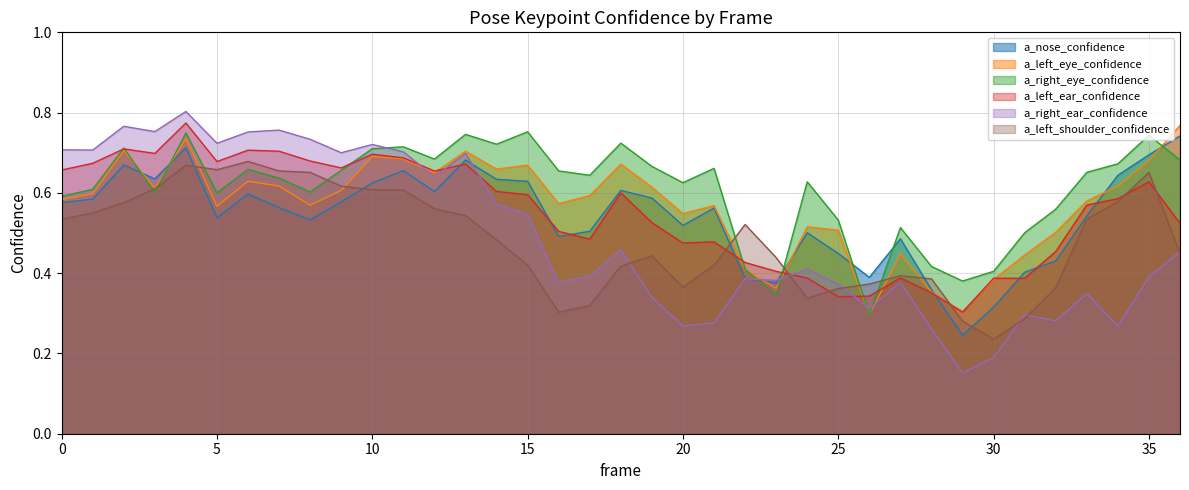

Reading left to right, transcribe all the data shown in this chart.

a_nose_confidence: 0.6	0.6	0.7	0.6	0.7	0.5	0.6	0.6	0.5	0.6	0.6	0.7	0.6	0.7	0.6	0.6	0.5	0.5	0.6	0.6	0.5	0.6	0.4	0.4	0.5	0.4	0.4	0.5	0.4	0.2	0.3	0.4	0.4	0.5	0.6	0.7	0.7
a_left_eye_confidence: 0.6	0.6	0.7	0.6	0.7	0.6	0.6	0.6	0.6	0.6	0.7	0.7	0.7	0.7	0.7	0.7	0.6	0.6	0.7	0.6	0.5	0.6	0.4	0.4	0.5	0.5	0.3	0.4	0.4	0.3	0.4	0.4	0.5	0.6	0.6	0.7	0.8
a_right_eye_confidence: 0.6	0.6	0.7	0.6	0.7	0.6	0.7	0.6	0.6	0.7	0.7	0.7	0.7	0.7	0.7	0.8	0.7	0.6	0.7	0.7	0.6	0.7	0.4	0.3	0.6	0.5	0.3	0.5	0.4	0.4	0.4	0.5	0.6	0.7	0.7	0.7	0.7
a_left_ear_confidence: 0.7	0.7	0.7	0.7	0.8	0.7	0.7	0.7	0.7	0.7	0.7	0.7	0.7	0.7	0.6	0.6	0.5	0.5	0.6	0.5	0.5	0.5	0.4	0.4	0.4	0.3	0.3	0.4	0.4	0.3	0.4	0.4	0.5	0.6	0.6	0.6	0.5
a_right_ear_confidence: 0.7	0.7	0.8	0.8	0.8	0.7	0.8	0.8	0.7	0.7	0.7	0.7	0.6	0.7	0.6	0.5	0.4	0.4	0.5	0.3	0.3	0.3	0.4	0.4	0.4	0.4	0.3	0.4	0.3	0.2	0.2	0.3	0.3	0.3	0.3	0.4	0.5
a_left_shoulder_confidence: 0.5	0.6	0.6	0.6	0.7	0.7	0.7	0.7	0.7	0.6	0.6	0.6	0.6	0.5	0.5	0.4	0.3	0.3	0.4	0.4	0.4	0.4	0.5	0.4	0.3	0.4	0.4	0.4	0.4	0.3	0.2	0.3	0.4	0.5	0.6	0.7	0.4